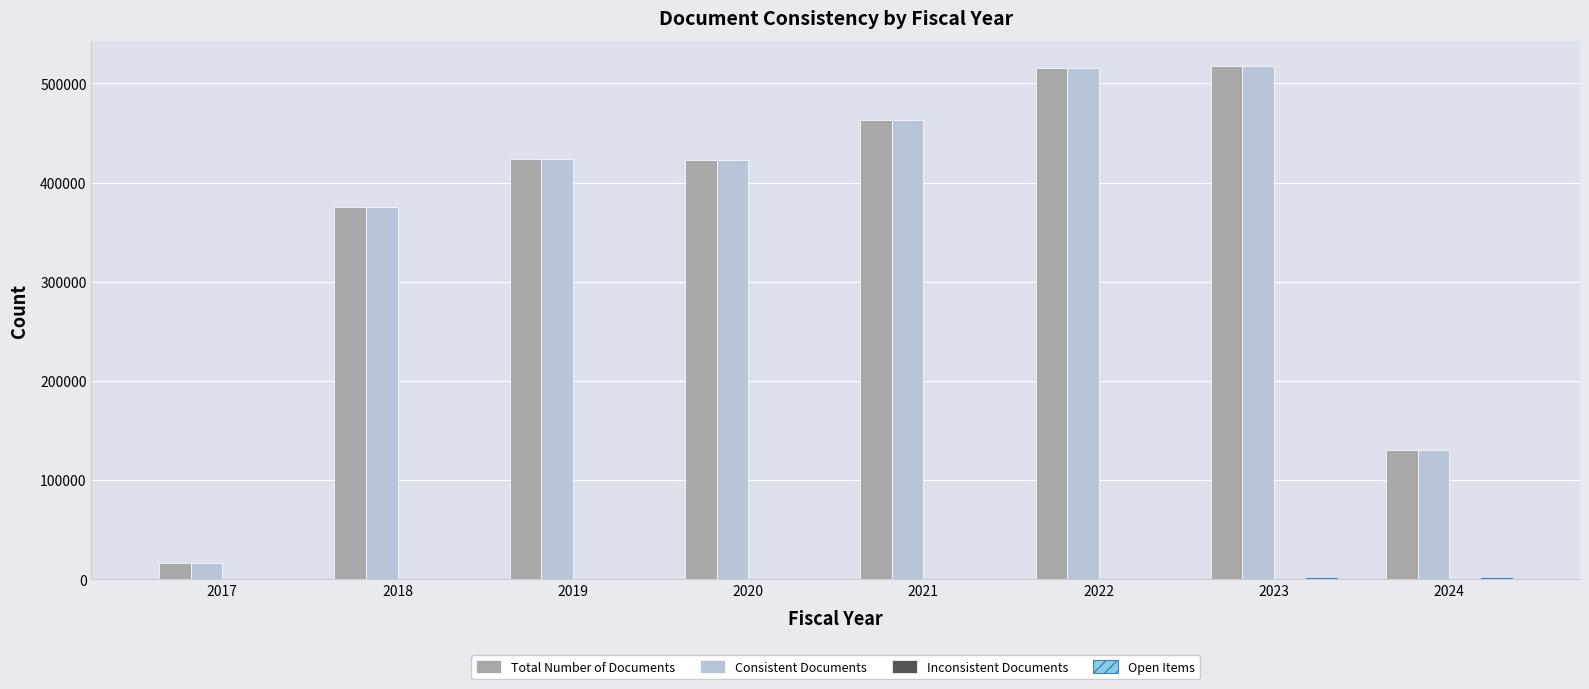

The value of Total Number of Documents at 2021 is 809080. True or false?

False